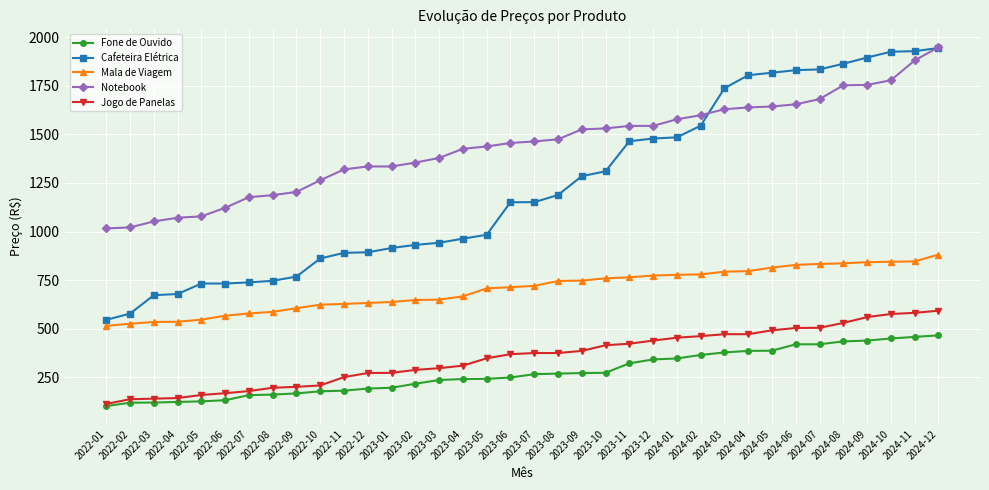

Which series has the widest spread of values?

Cafeteira Elétrica